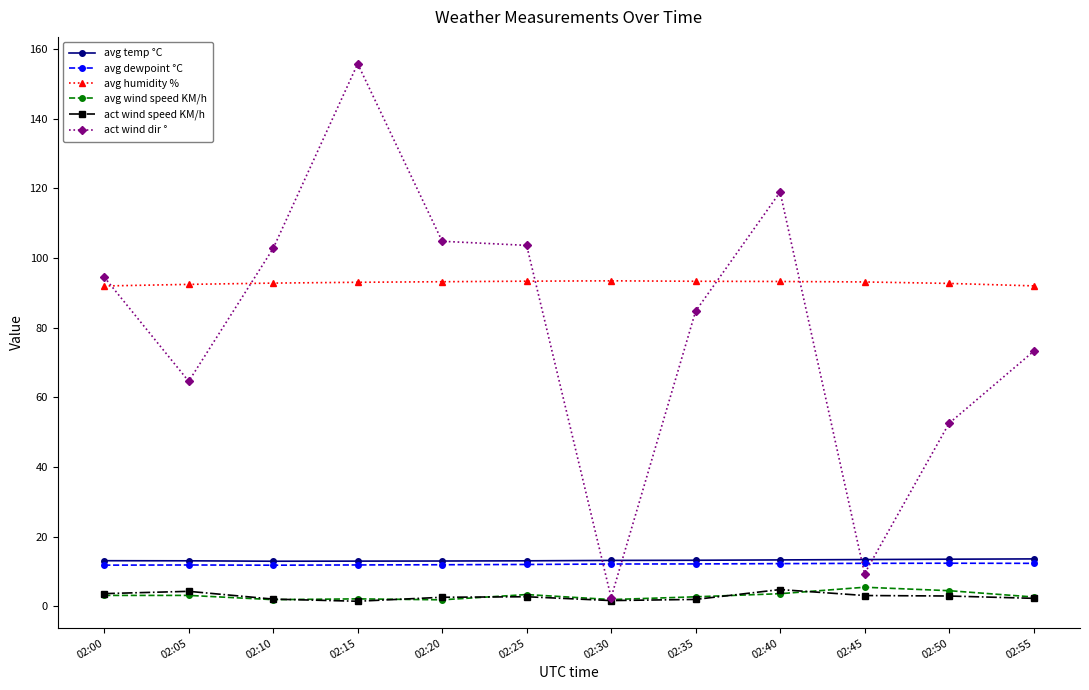

At which category is the sum across all series the highest?

02:15